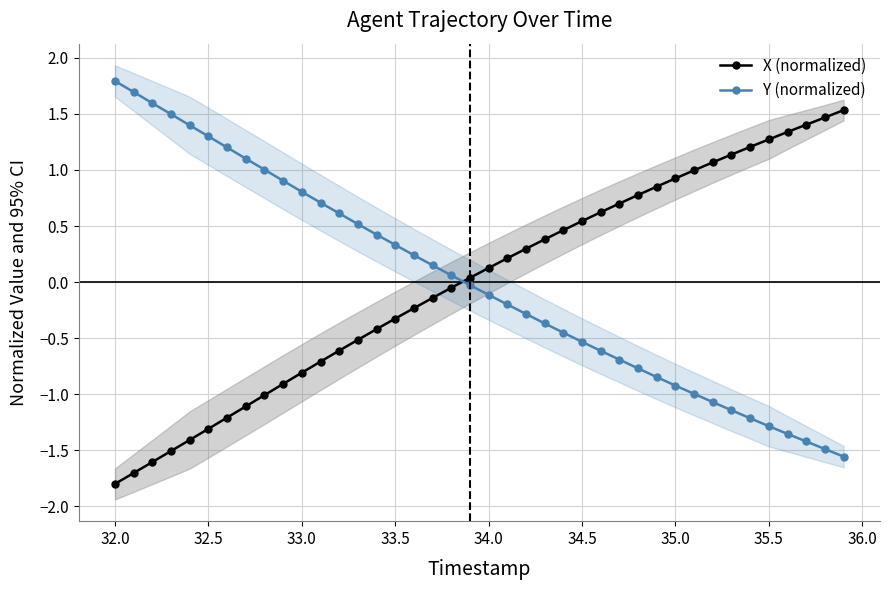

After their last crossing, which series has the higher values: X (normalized) or Y (normalized)?

X (normalized)